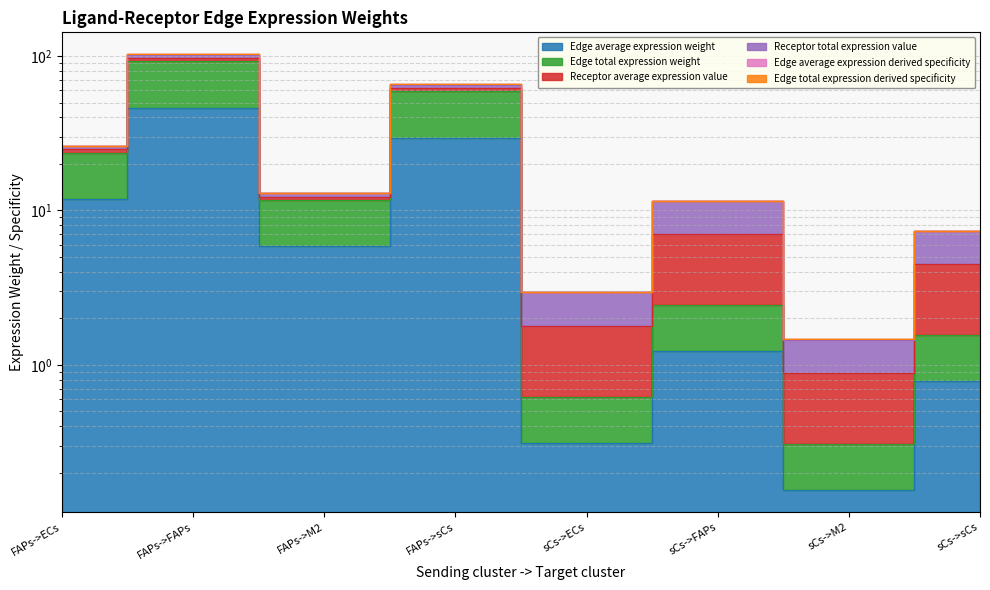

How many categories are shown in the chart?

8